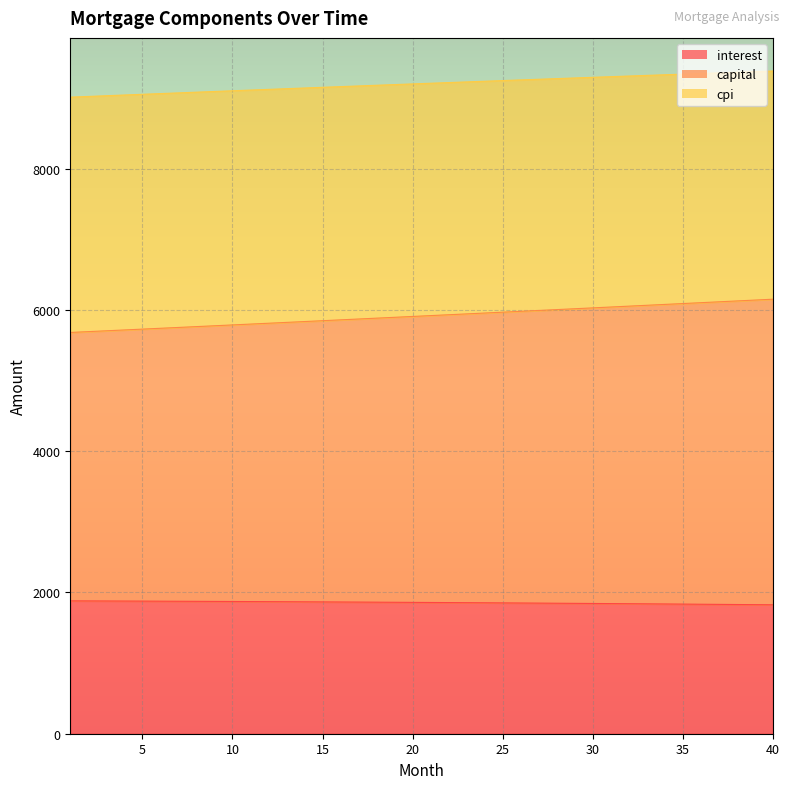

What is the sum of the interest values at 4 and 1?

3759.8